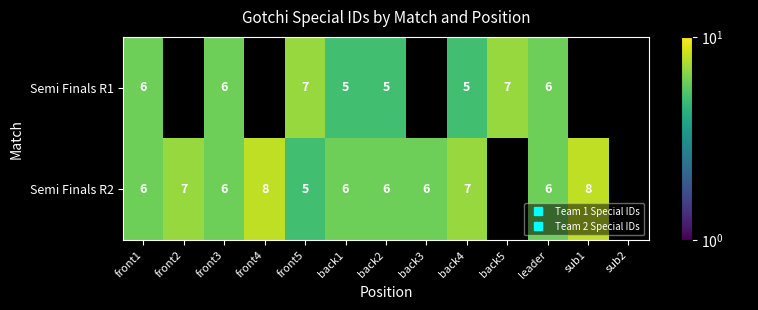

At which label is Semi Finals R1 closest to 6?

front1